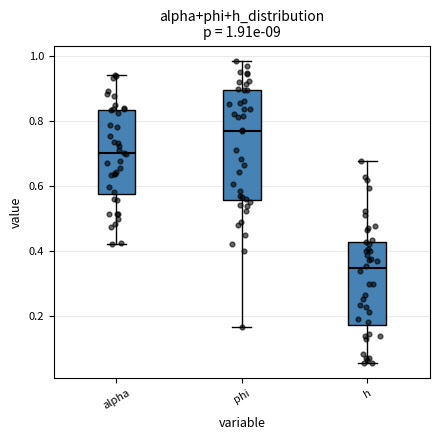

Which box's median line is the lowest?

h